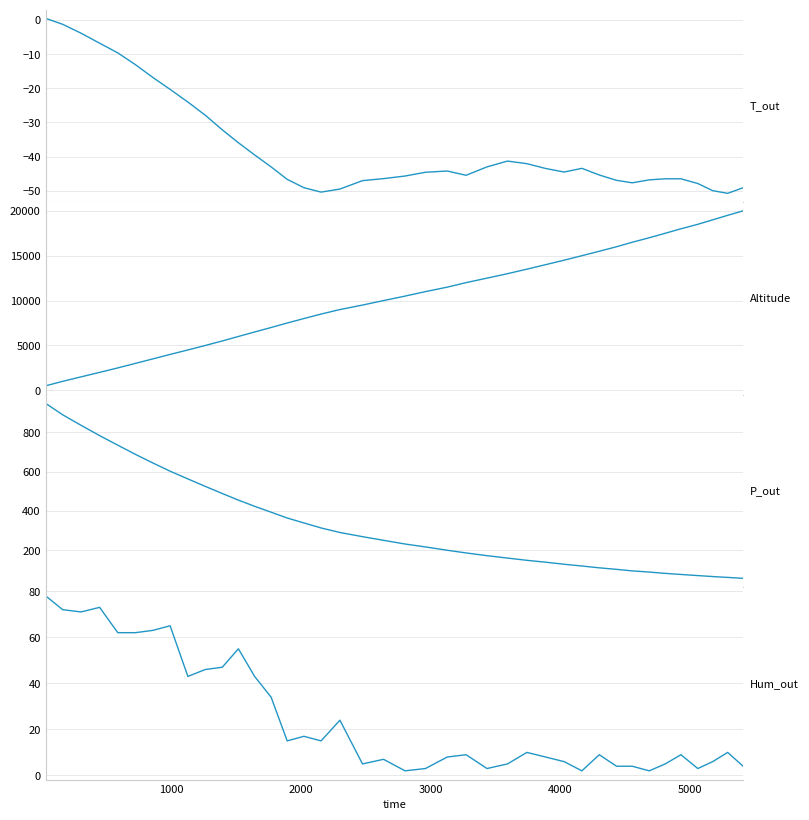

At how many categories does at least one series exceed 19699?

1